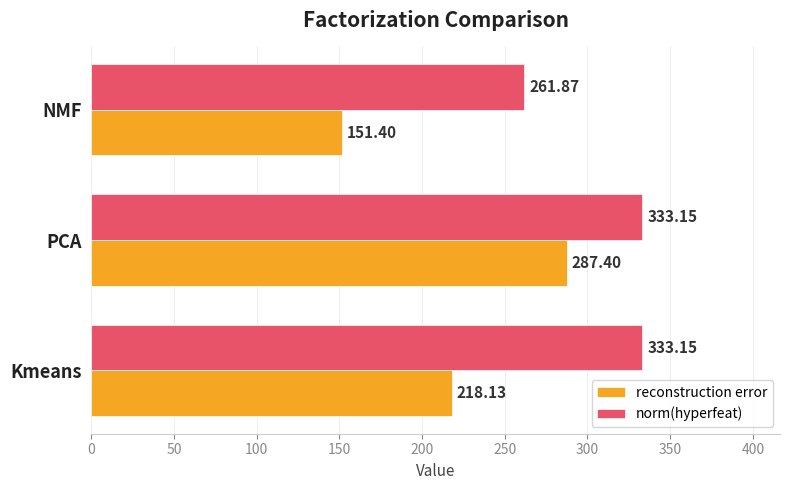

How many values in the reconstruction error series exceed 218?

2